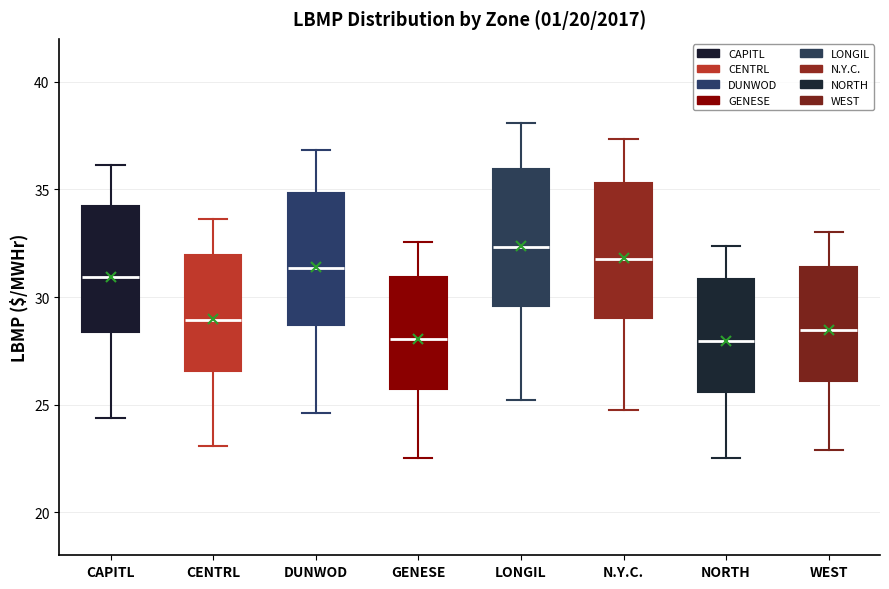

Where is the upper edge of the box for WEST on the y-axis? The values are not printed on the chart, so give them approximately, as read against the axis.

31.5